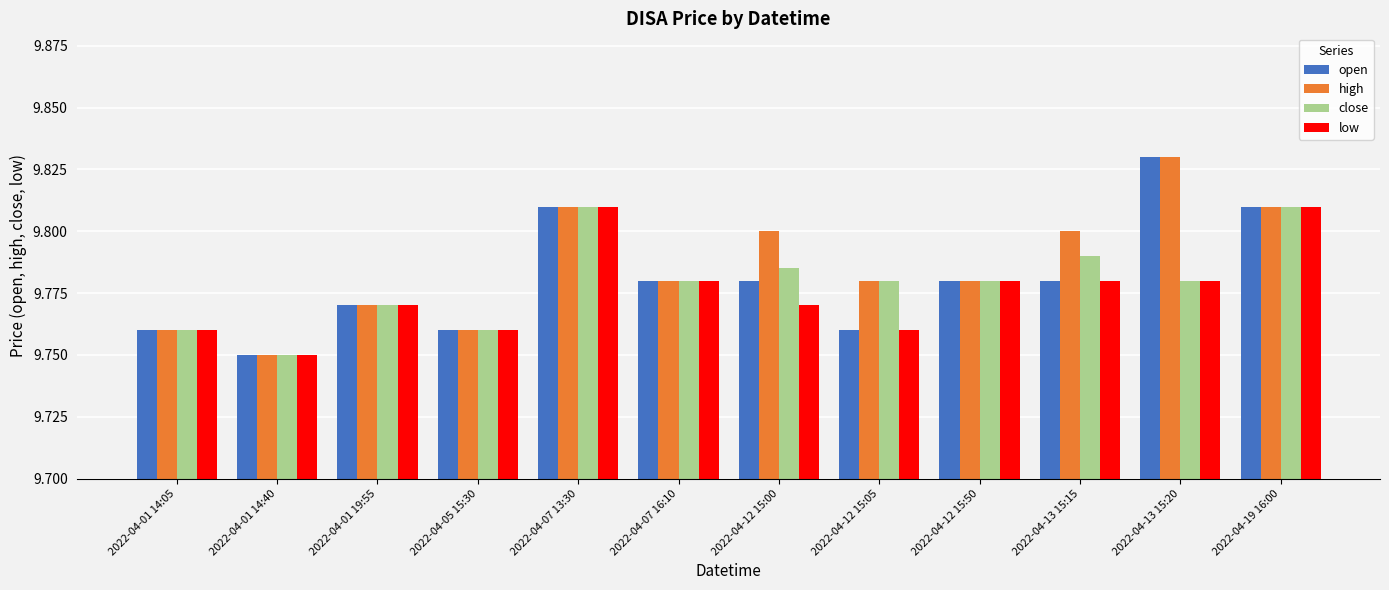

Which series has the largest total across all categories?

high